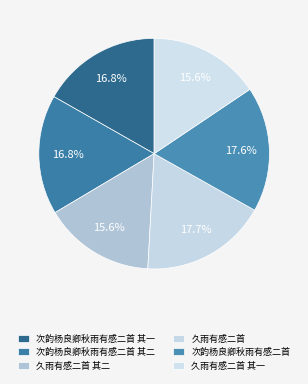

Which category has the biggest portion of the pie?

久雨有感二首